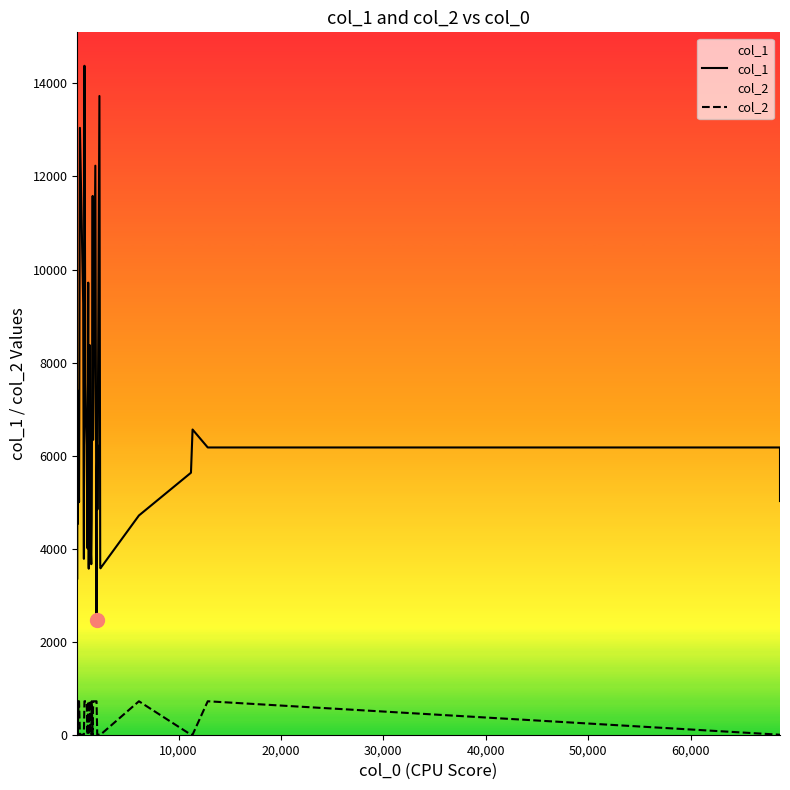

Reading right to left, list all the values displayed in this chart.

col_1: 5023	6175	6175	6561	5632	4713	3577	3641	13730	4843	6227	4989	2464	12232	6340	11582	4636	3666	4261	8374	5969	3569	3658	5821	7414	9718	4006	6228	6621	7571	14380	3781	9268	13046	5001	5598	4527	6572	7403	3359
col_2: 0	0	719	0	0	719	0	0	0	0	0	719	719	719	719	0	719	0	0	719	719	0	0	719	719	719	0	719	719	719	719	0	0	0	719	719	0	719	719	0